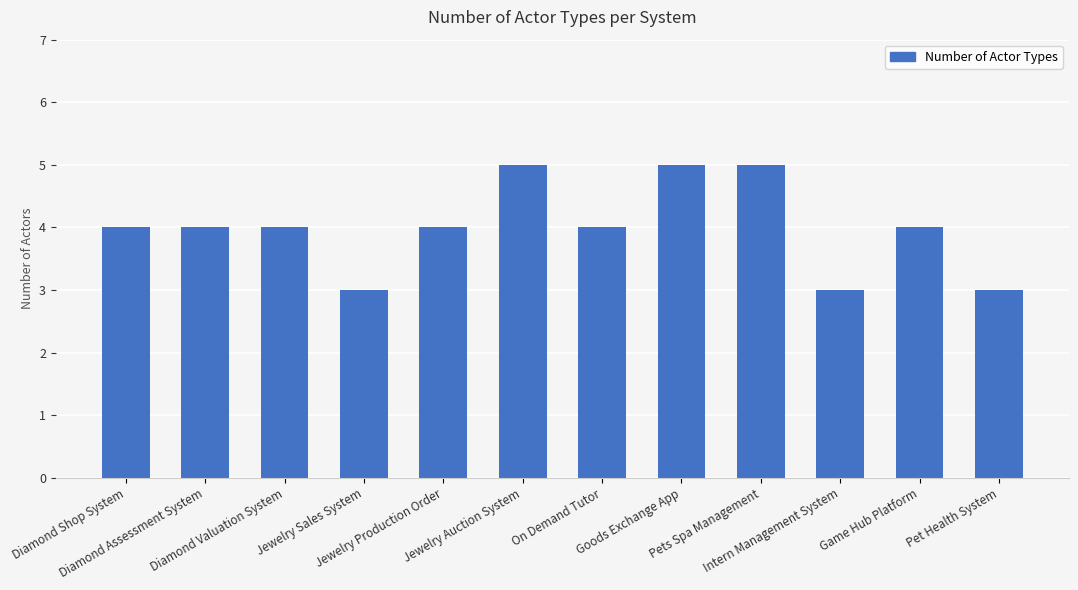

True or false: the data shows 4 at Diamond Assessment System.

True